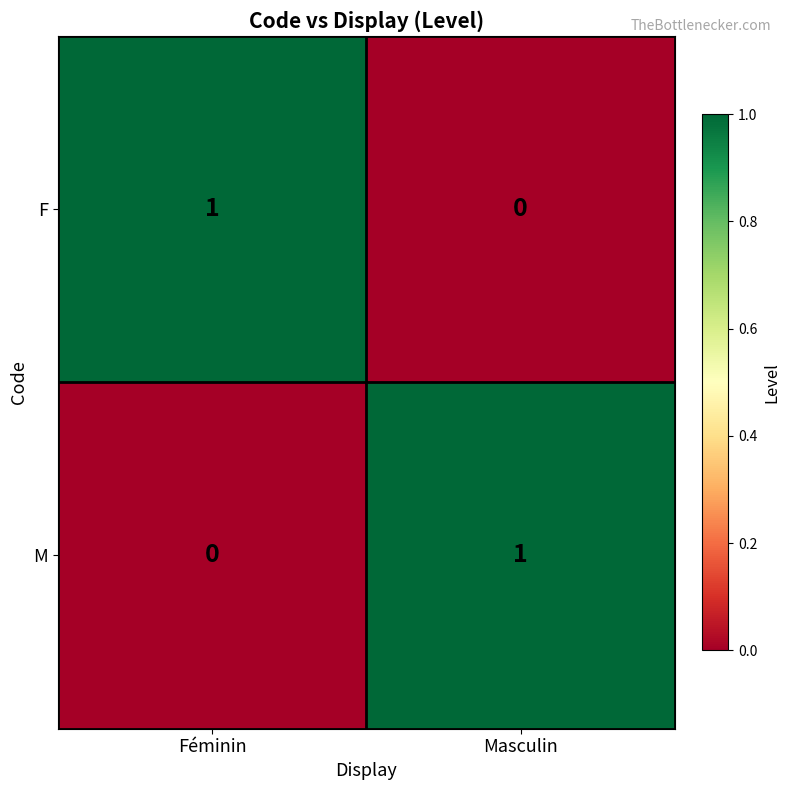

Reading right to left, extract all data points from this chart.

F: 0	1
M: 1	0